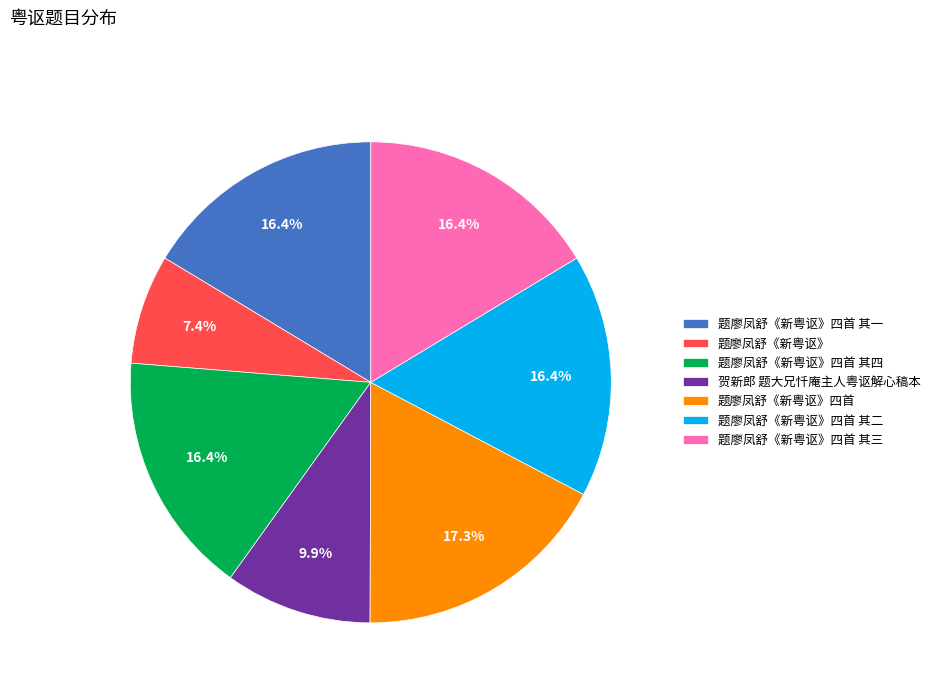

The 题廖凤舒《新粤讴》四首 其四 slice represents 16% of the pie. True or false?

True